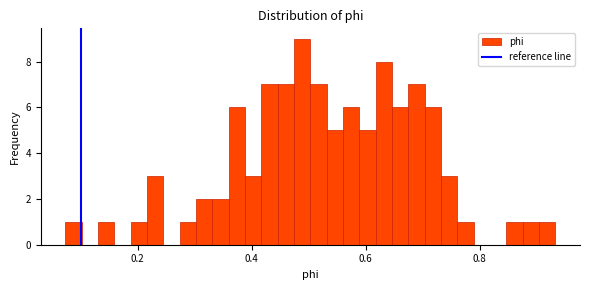

Around what value on the x-axis is the tallest bar? Give the approximate position of its centre, as read against the axis.

0.48